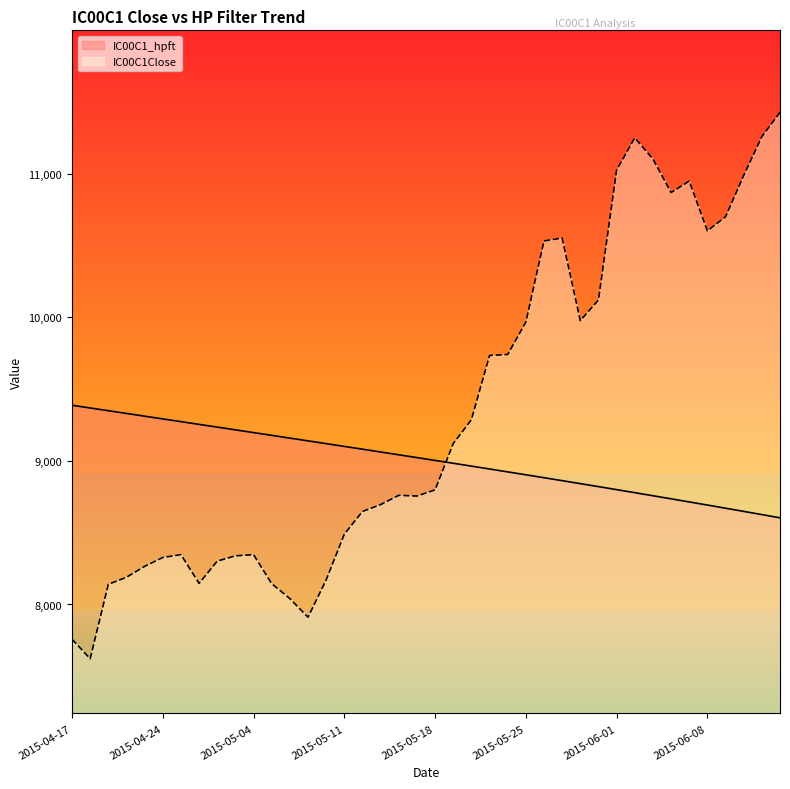

Reading left to right, transcribe all the data shown in this chart.

IC00C1_hpft: 2015-04-17=9387.8	2015-04-20=9368.8	2015-04-21=9349.7	2015-04-22=9330.7	2015-04-23=9311.7	2015-04-24=9292.6	2015-04-27=9273.6	2015-04-28=9254.5	2015-04-29=9235.5	2015-04-30=9216.4	2015-05-04=9197.2	2015-05-05=9178.1	2015-05-06=9158.9	2015-05-07=9139.7	2015-05-08=9120.4	2015-05-11=9101.1	2015-05-12=9081.7	2015-05-13=9062.3	2015-05-14=9042.7	2015-05-15=9023.1	2015-05-18=9003.4	2015-05-19=8983.6	2015-05-20=8963.8	2015-05-21=8943.8	2015-05-22=8923.6	2015-05-25=8903.4	2015-05-26=8883.0	2015-05-27=8862.5	2015-05-28=8841.8	2015-05-29=8821.0	2015-06-01=8800.0	2015-06-02=8778.8	2015-06-03=8757.5	2015-06-04=8736.0	2015-06-05=8714.4	2015-06-08=8692.6	2015-06-09=8670.6	2015-06-10=8648.5	2015-06-11=8626.2	2015-06-12=8603.7
IC00C1Close: 2015-04-17=7758.2	2015-04-20=7622.2	2015-04-21=8140.4	2015-04-22=8189.8	2015-04-23=8265.6	2015-04-24=8327.2	2015-04-27=8347.2	2015-04-28=8147.0	2015-04-29=8302.2	2015-04-30=8338.8	2015-05-04=8347.2	2015-05-05=8145.0	2015-05-06=8040.8	2015-05-07=7911.4	2015-05-08=8171.2	2015-05-11=8489.8	2015-05-12=8647.8	2015-05-13=8695.8	2015-05-14=8760.4	2015-05-15=8755.2	2015-05-18=8798.4	2015-05-19=9120.8	2015-05-20=9286.8	2015-05-21=9734.6	2015-05-22=9741.2	2015-05-25=9966.6	2015-05-26=10532.2	2015-05-27=10552.0	2015-05-28=9977.2	2015-05-29=10121.0	2015-06-01=11025.6	2015-06-02=11250.4	2015-06-03=11103.2	2015-06-04=10869.2	2015-06-05=10949.0	2015-06-08=10602.6	2015-06-09=10700.4	2015-06-10=10987.8	2015-06-11=11258.8	2015-06-12=11427.8